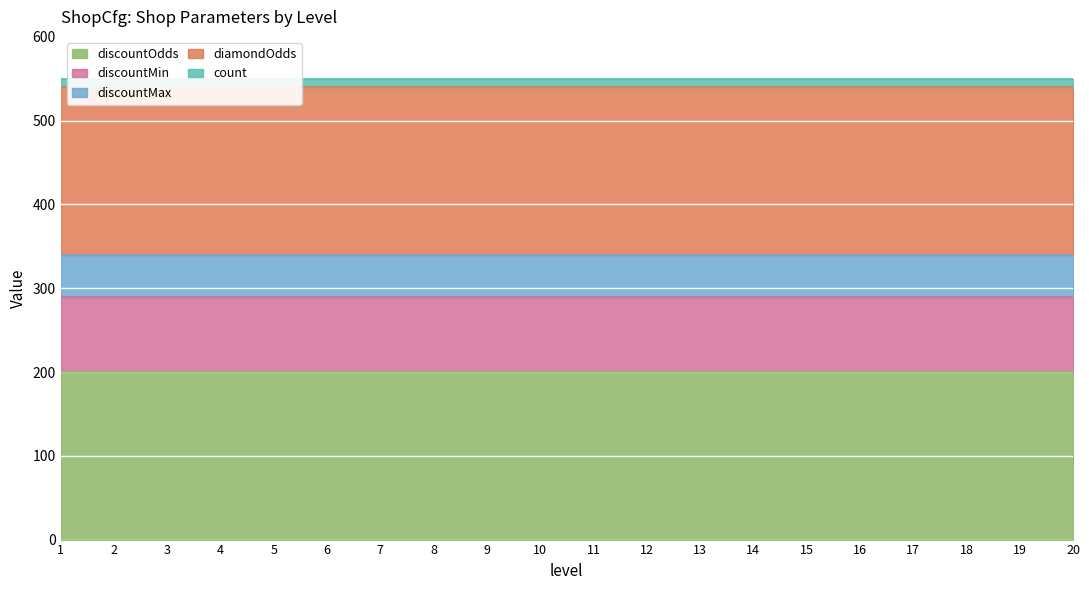

Reading left to right, transcribe all the data shown in this chart.

discountOdds: 1=200	2=200	3=200	4=200	5=200	6=200	7=200	8=200	9=200	10=200	11=200	12=200	13=200	14=200	15=200	16=200	17=200	18=200	19=200	20=200
discountMin: 1=90	2=90	3=90	4=90	5=90	6=90	7=90	8=90	9=90	10=90	11=90	12=90	13=90	14=90	15=90	16=90	17=90	18=90	19=90	20=90
discountMax: 1=50	2=50	3=50	4=50	5=50	6=50	7=50	8=50	9=50	10=50	11=50	12=50	13=50	14=50	15=50	16=50	17=50	18=50	19=50	20=50
diamondOdds: 1=200	2=200	3=200	4=200	5=200	6=200	7=200	8=200	9=200	10=200	11=200	12=200	13=200	14=200	15=200	16=200	17=200	18=200	19=200	20=200
count: 1=10	2=10	3=10	4=10	5=10	6=10	7=10	8=10	9=10	10=10	11=10	12=10	13=10	14=10	15=10	16=10	17=10	18=10	19=10	20=10